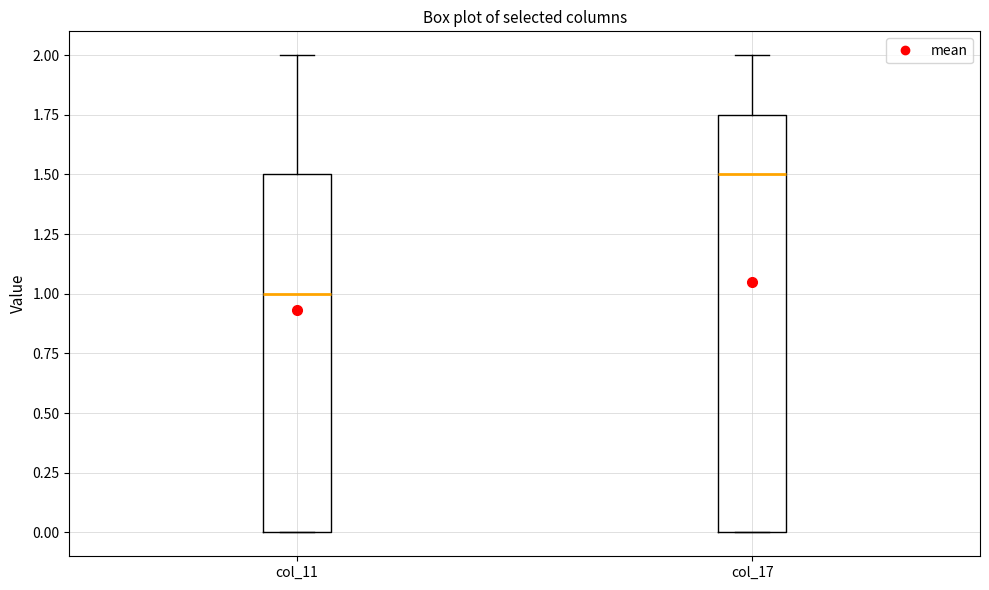

Reading left to right, read every box against the y-axis: the position of its median line, the range the box covers, and the ends of its whiskers. The values are not printed on the chart, so give them approximately, as read against the axis.

col_11: median 1.00, box 0.00 to 1.50, whiskers 0.00 to 2.00
col_17: median 1.50, box 0.00 to 1.75, whiskers 0.00 to 2.00